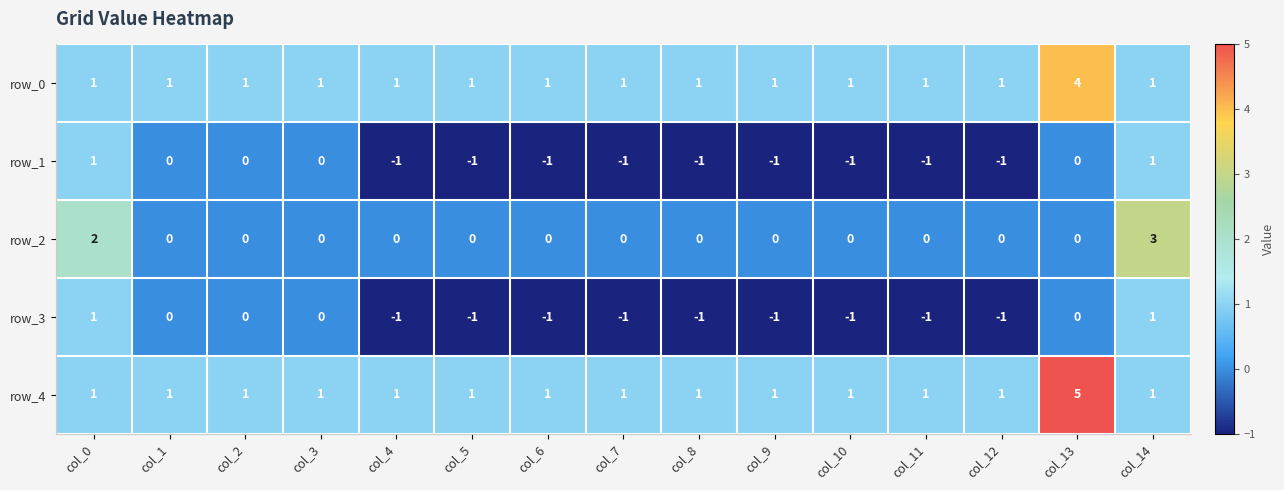

Which series has the largest range (max minus min)?

row_4